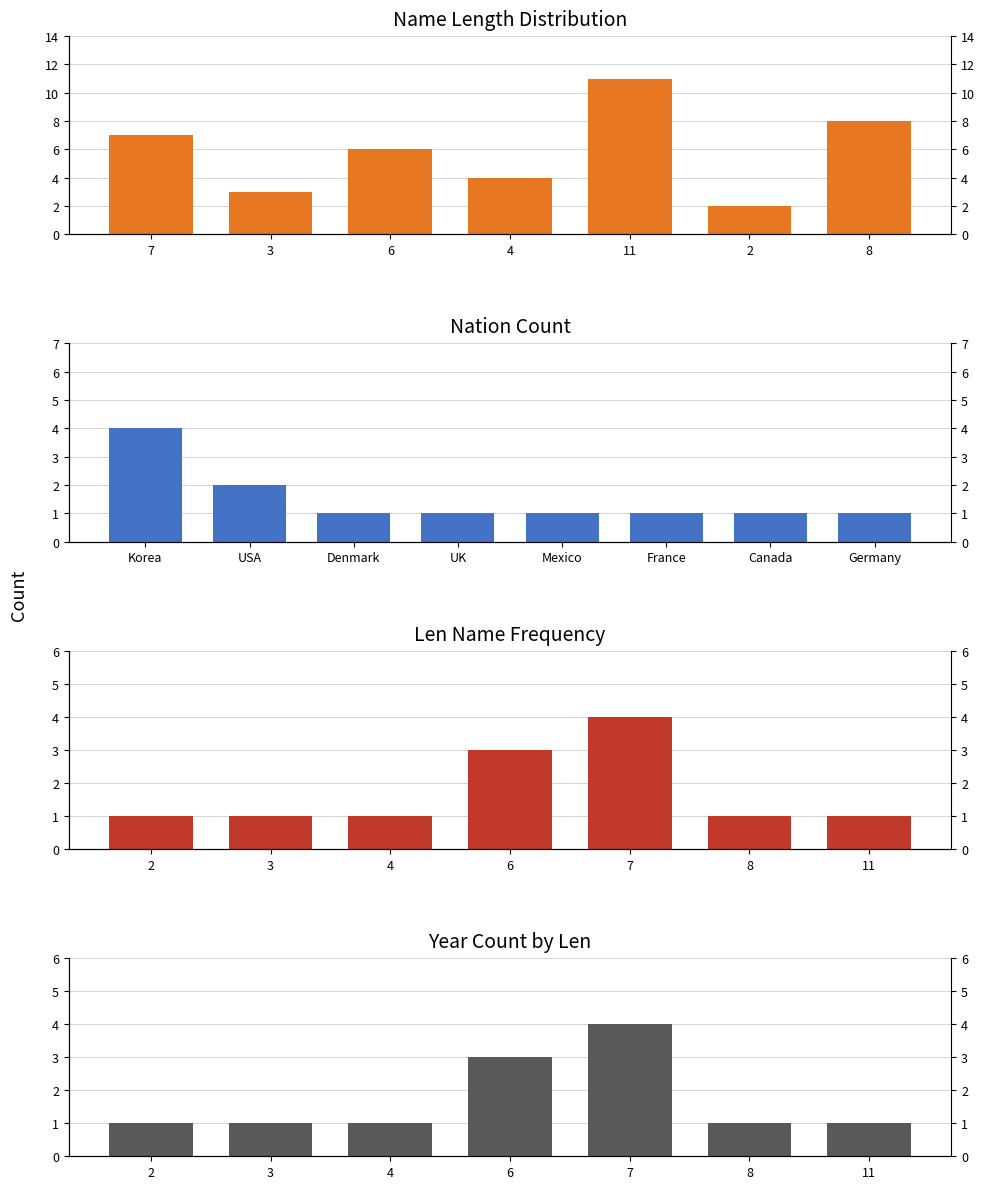

Read the value at 4.

4